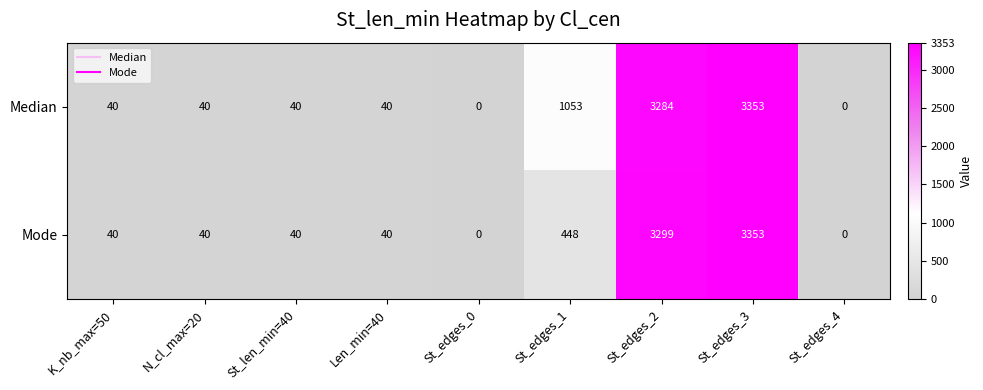

Reading left to right, extract all data points from this chart.

Median: K_nb_max=50=40	N_cl_max=20=40	St_len_min=40=40	Len_min=40=40	St_edges_0=0	St_edges_1=1053	St_edges_2=3284	St_edges_3=3353	St_edges_4=0
Mode: K_nb_max=50=40	N_cl_max=20=40	St_len_min=40=40	Len_min=40=40	St_edges_0=0	St_edges_1=448	St_edges_2=3299	St_edges_3=3353	St_edges_4=0